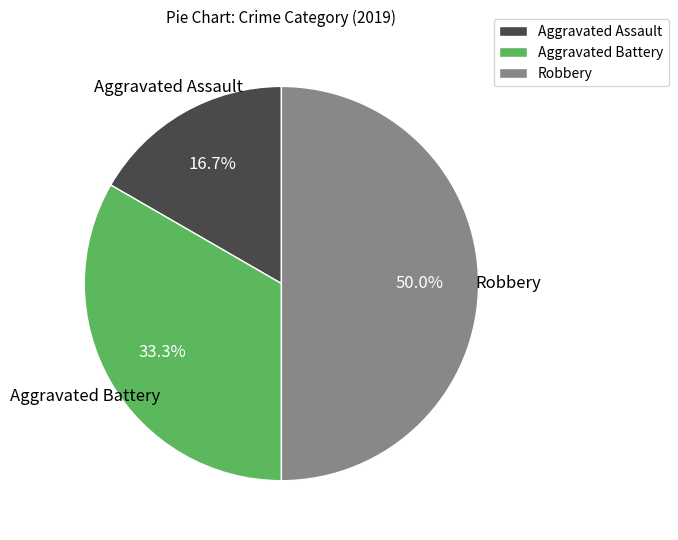

Which slice is the smallest?

Aggravated Assault